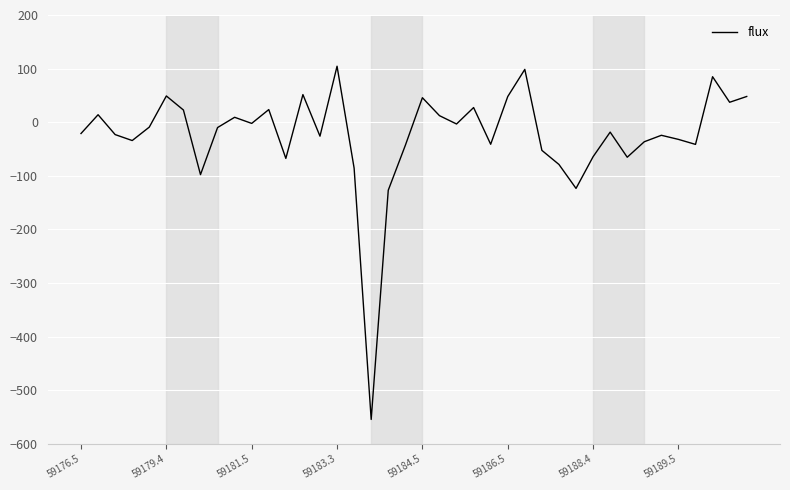

What is the difference between the maximum and minimum values?

658.9